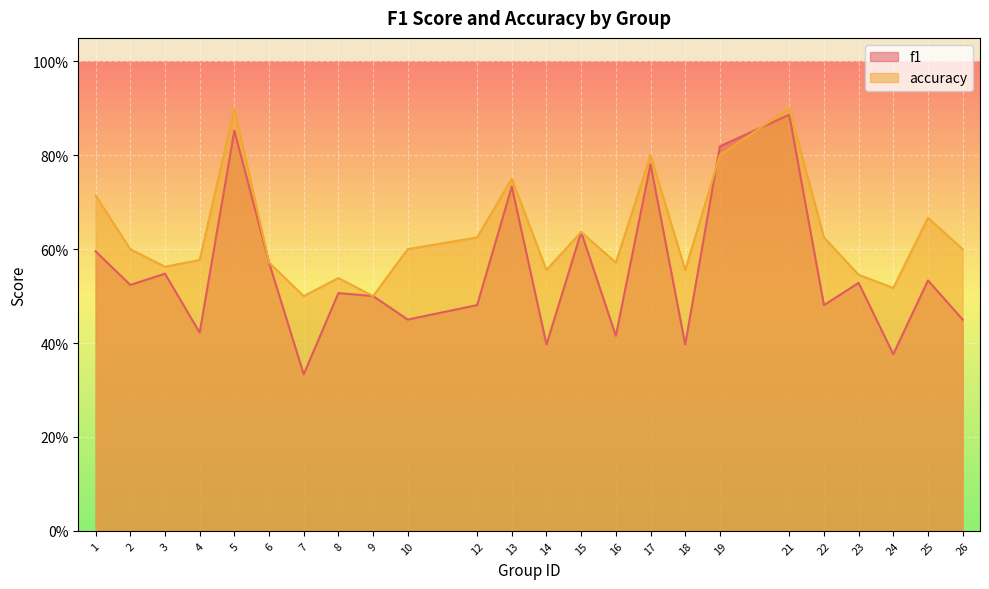

At how many categories does at least one series exceed 0?

24